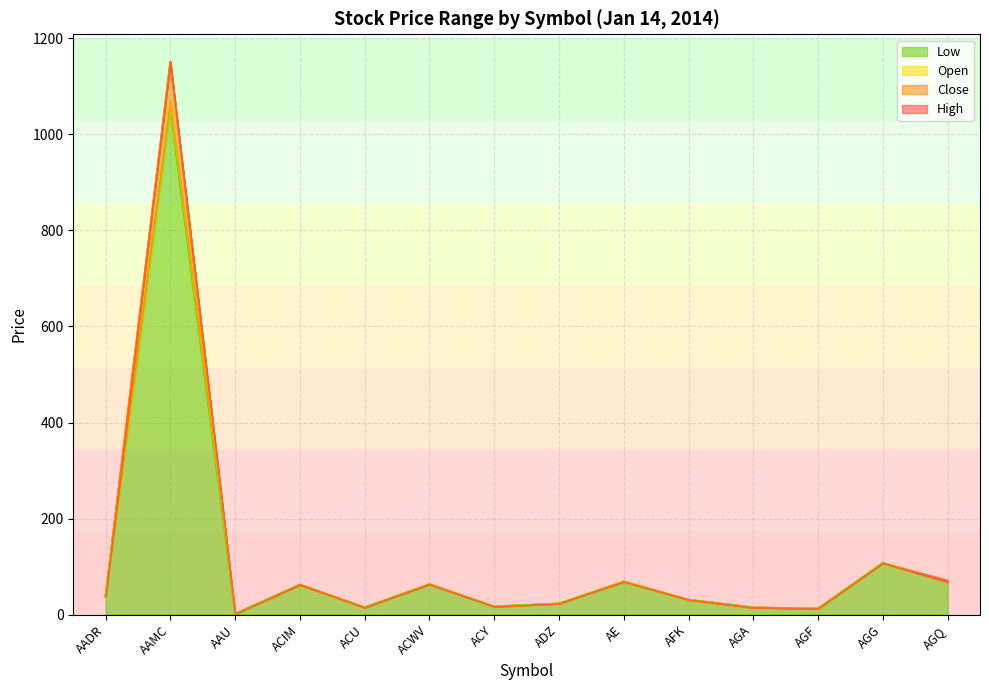

What is the value of the Open point at the 12th from the left?

12.1